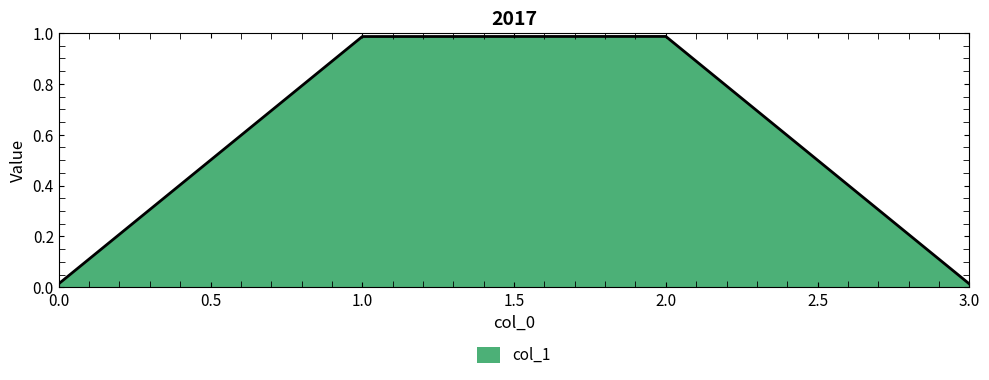

What position from the right is 2.0?

2